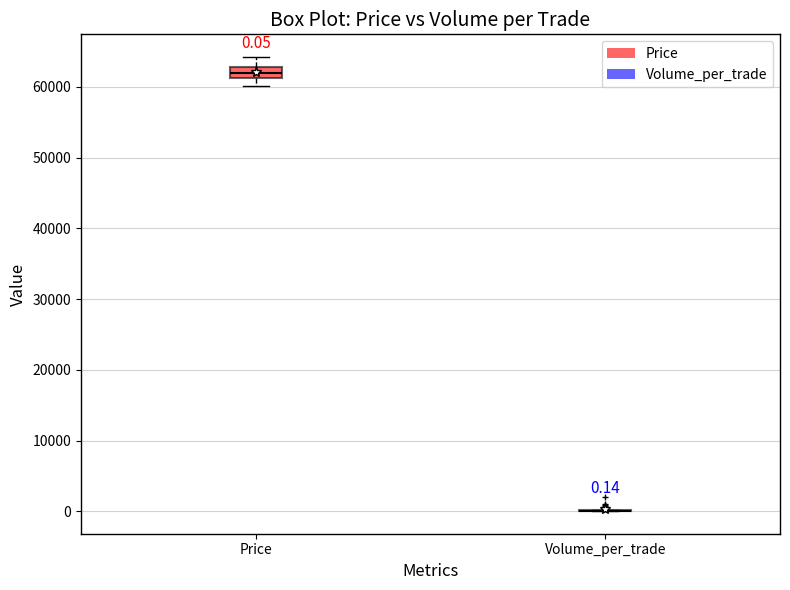

Which box is the tallest, from its lower edge to its upper edge?

Price